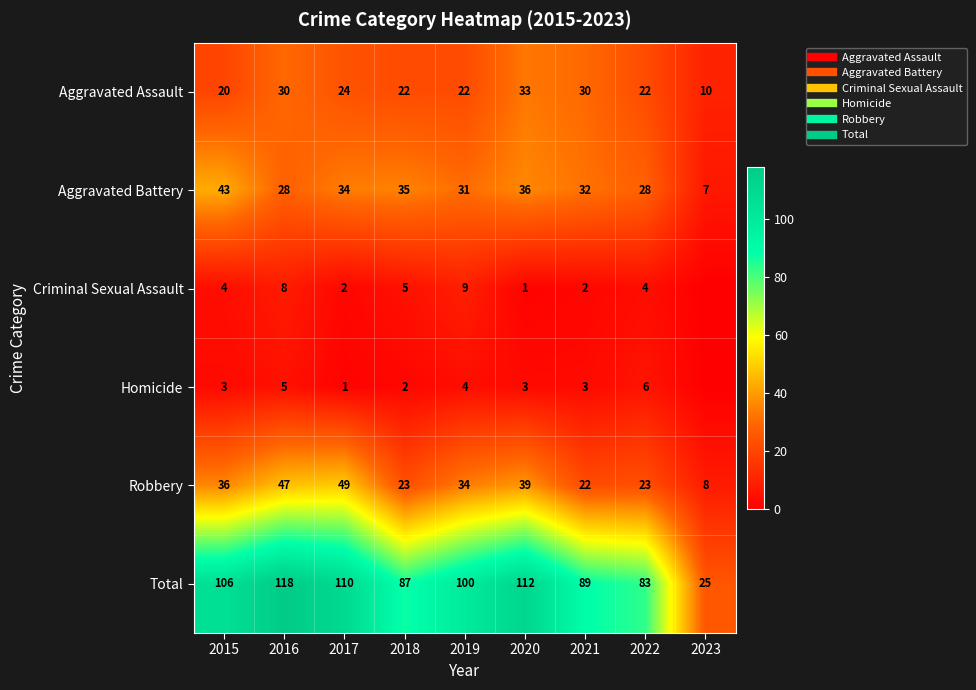

Count the number of categories in the chart.

9